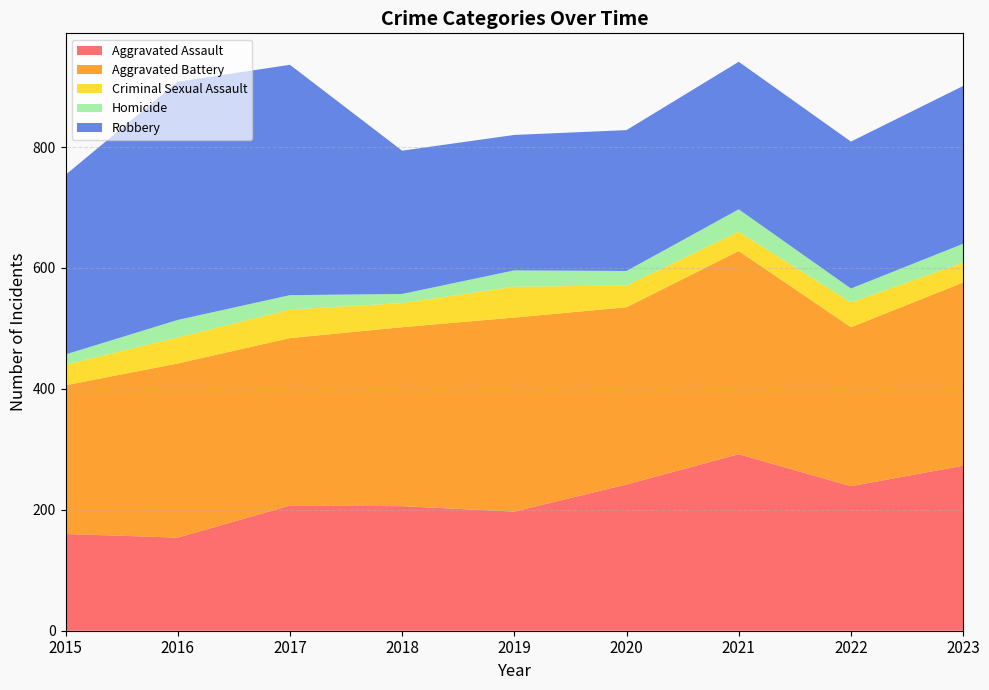

Reading left to right, extract all data points from this chart.

Aggravated Assault: 160	154	207	206	197	242	292	239	273
Aggravated Battery: 246	288	277	296	321	293	336	263	303
Criminal Sexual Assault: 34	43	47	40	51	36	32	41	33
Homicide: 17	29	24	15	27	24	37	23	31
Robbery: 297	394	381	237	224	233	244	243	261